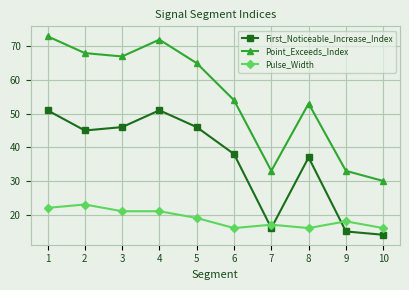

List the series in order of their peak value, highest first.

Point_Exceeds_Index, First_Noticeable_Increase_Index, Pulse_Width